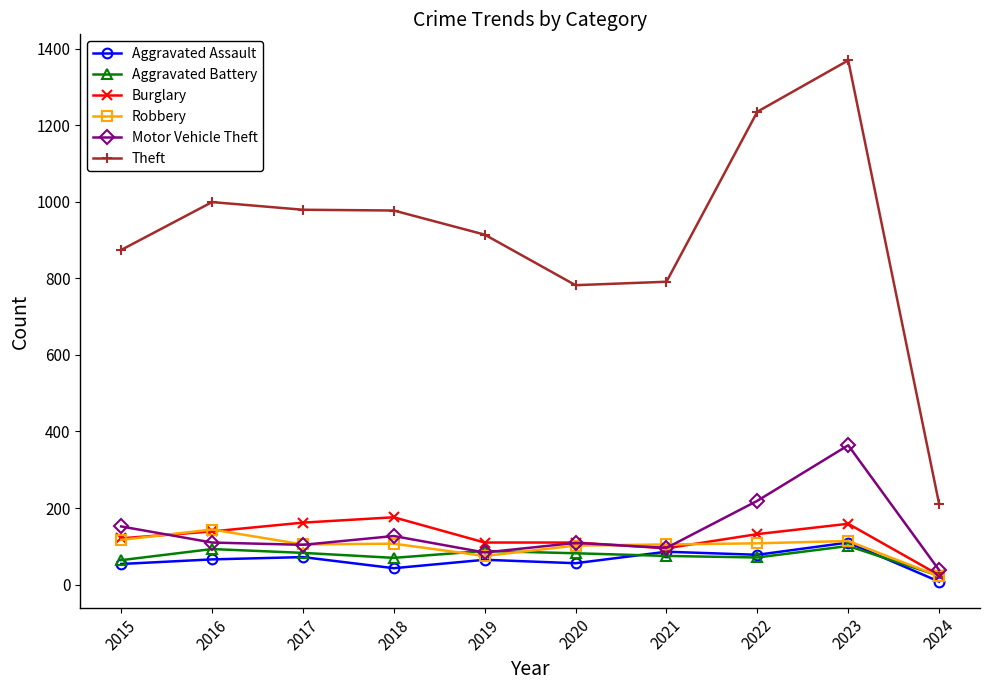

What is the sum of all Aggravated Assault values?

638